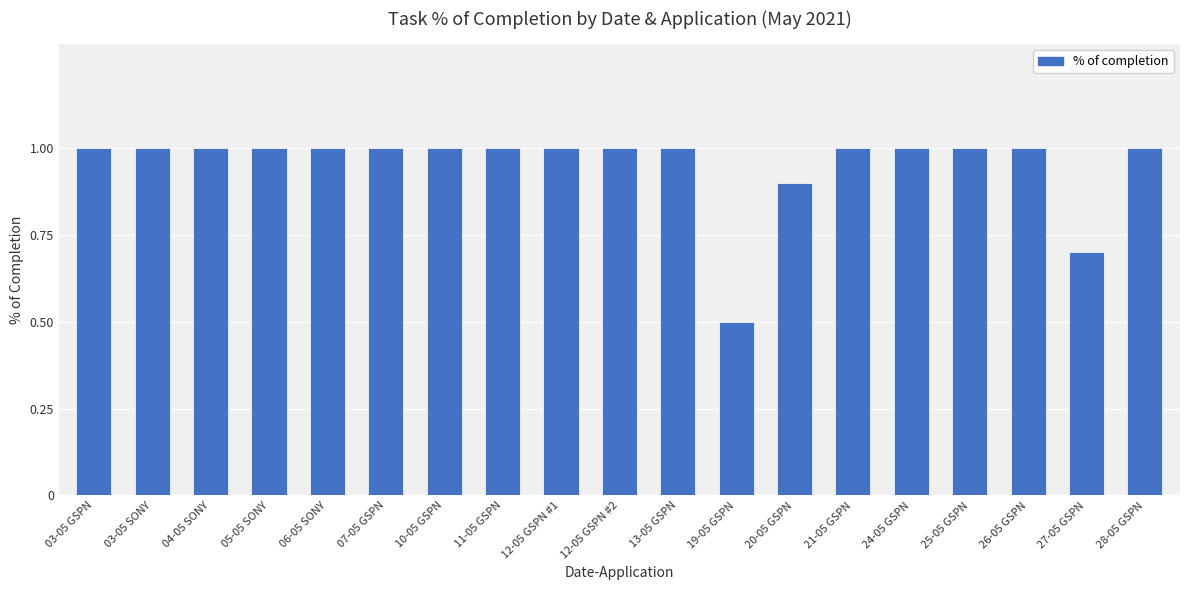

Reading left to right, extract all data points from this chart.

1.0	1.0	1.0	1.0	1.0	1.0	1.0	1.0	1.0	1.0	1.0	0.5	0.9	1.0	1.0	1.0	1.0	0.7	1.0